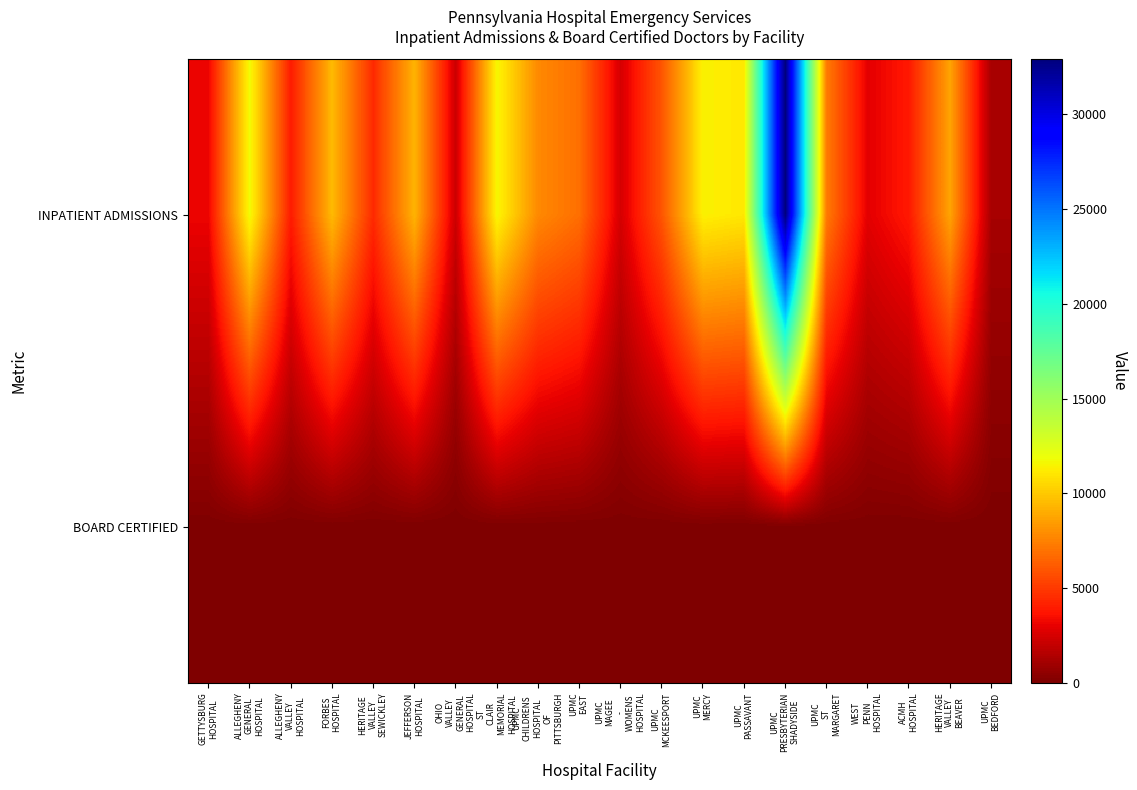

List the series in order of their peak value, highest first.

INPATIENT ADMISSIONS, BOARD CERTIFIED